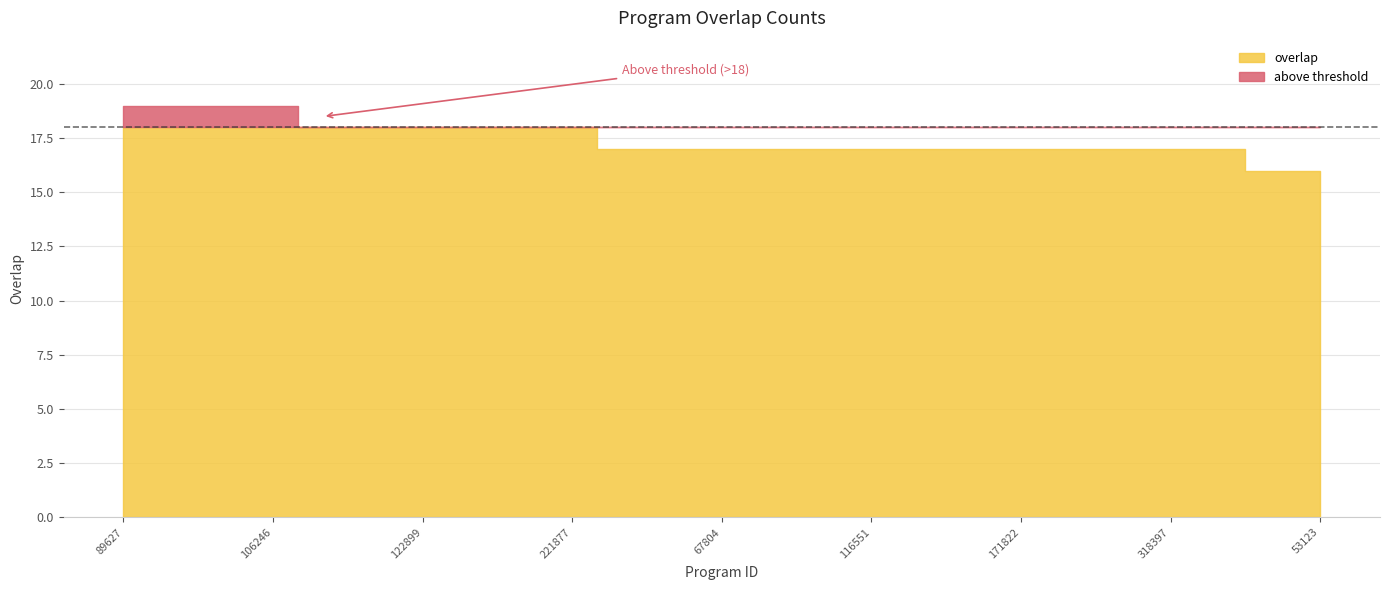

At which label does the data first exceed 17?

89627